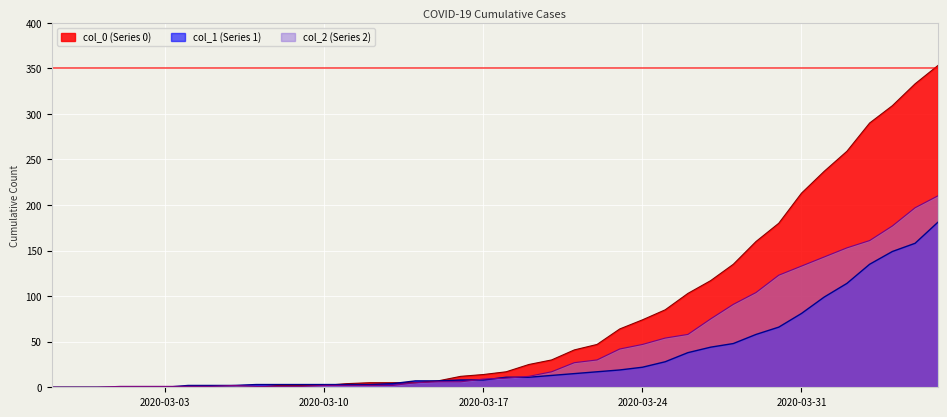

Rank the series by their maximum value, from highest to lowest.

col_0 (Series 0), col_2 (Series 2), col_1 (Series 1)